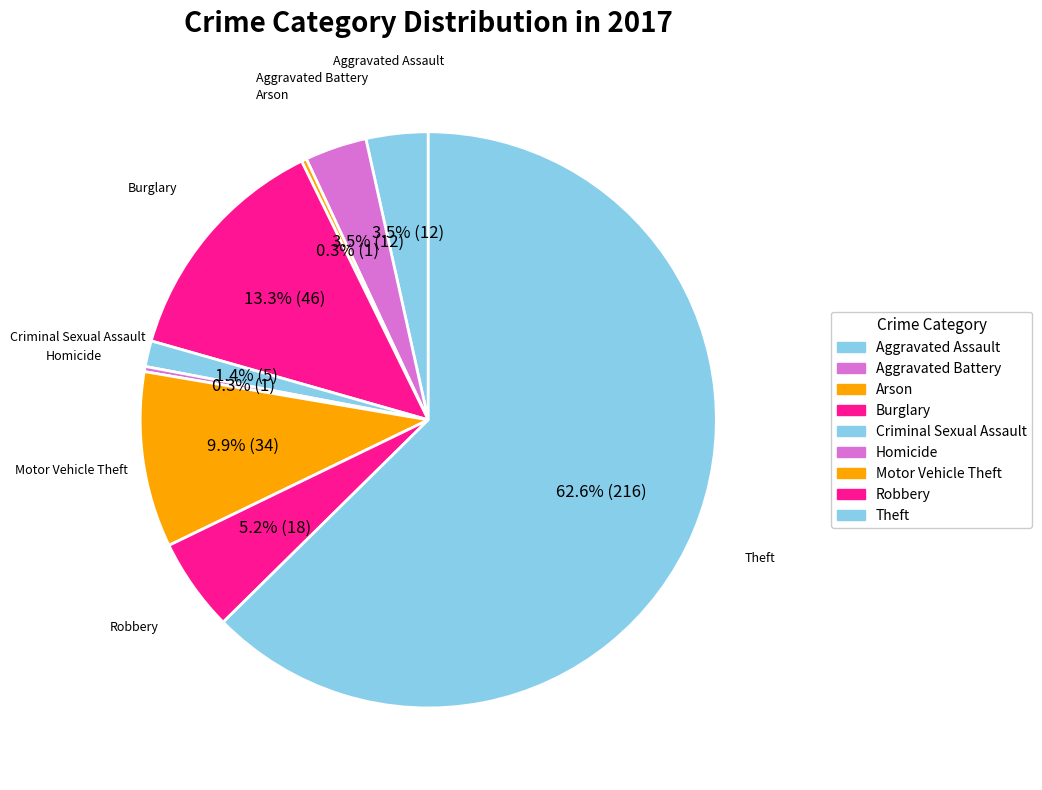

To the nearest percent, what is the combined percentage of Aggravated Assault and Robbery?

9%